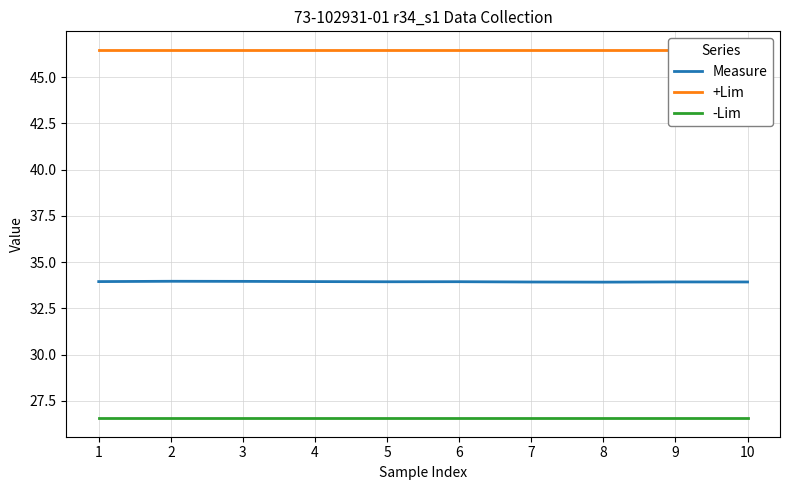

True or false: -Lim has more than 0 interior local peaks.

False